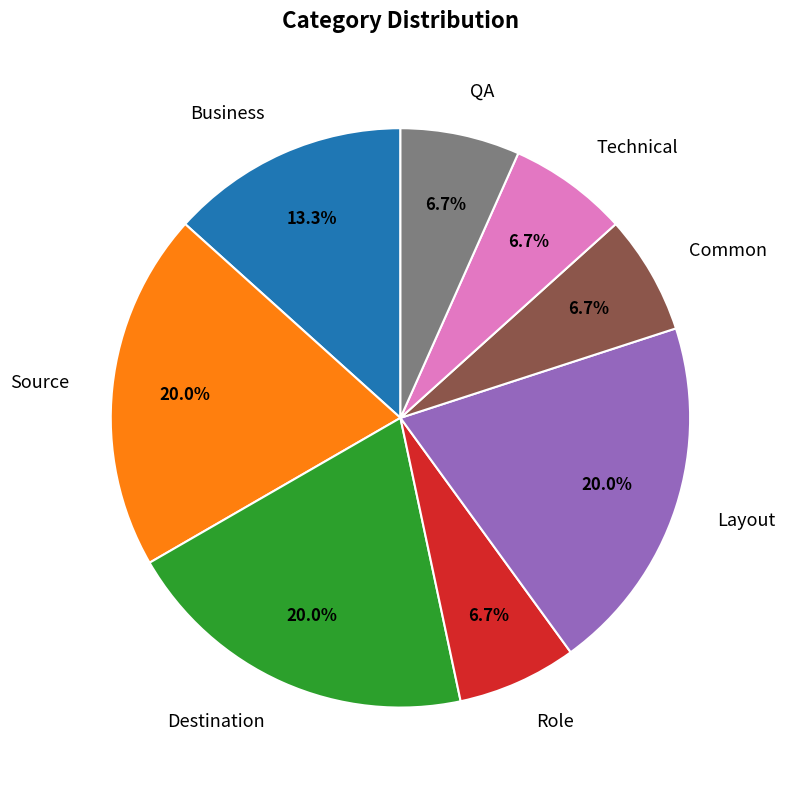

How much of the chart is everything except Role?

93.3%